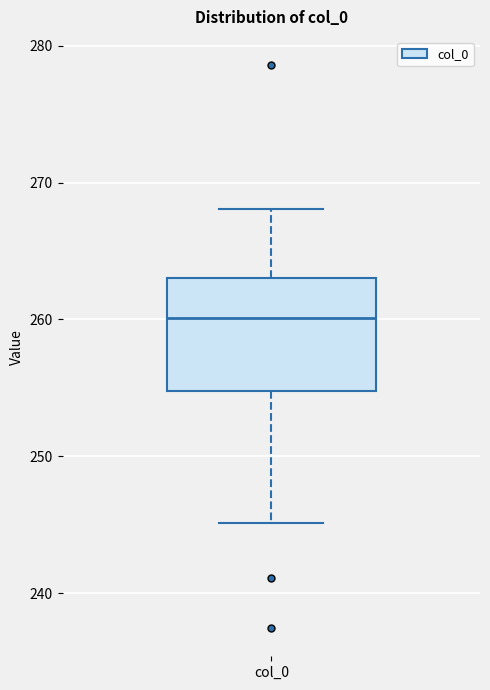

Read this box plot against the y-axis: the position of the median line, the range covered by the box, and the ends of both whiskers. The values are not printed on the chart, so give them approximately, as read against the axis.

median 260, box 255 to 263, whiskers 245 to 268